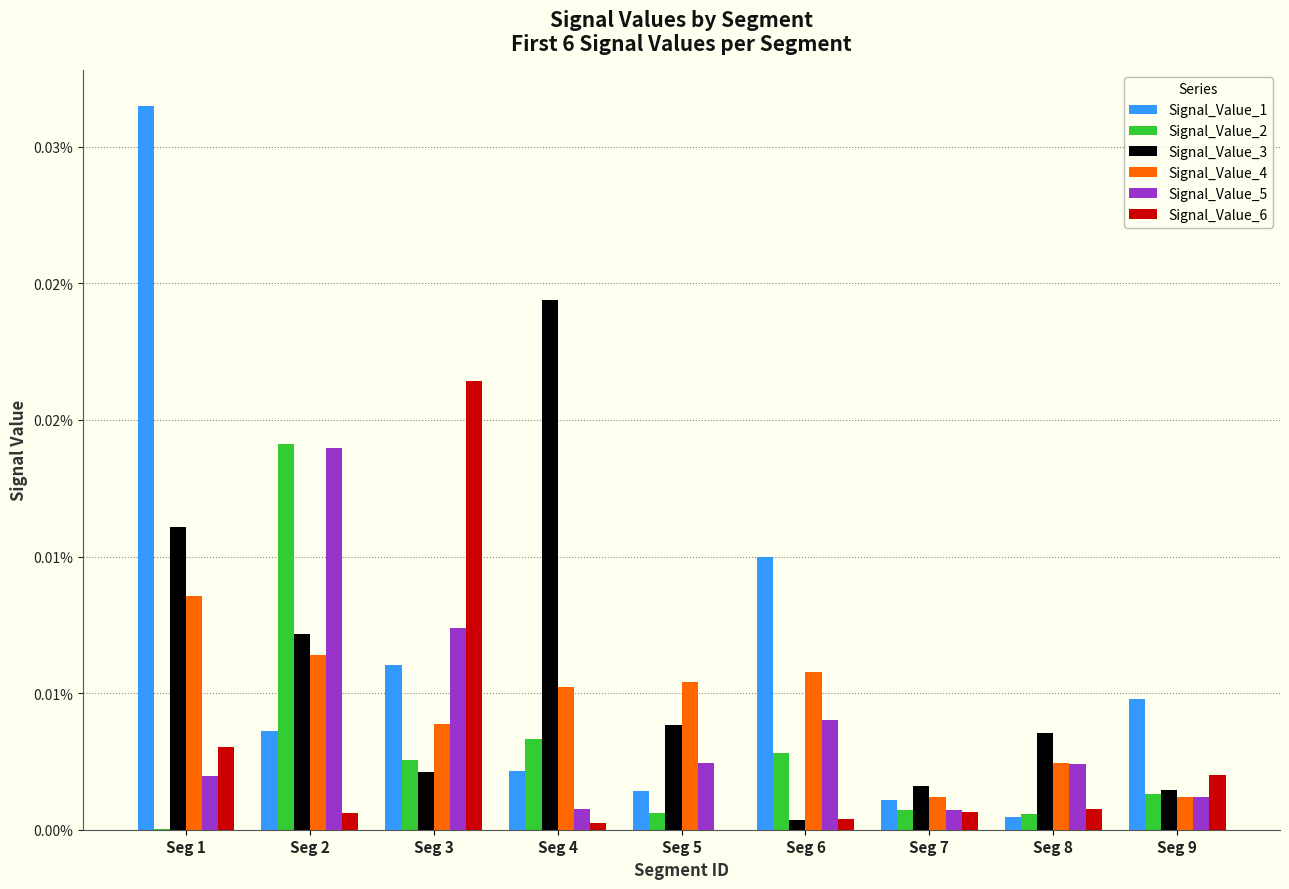

Which series has the largest total across all categories?

Signal_Value_1